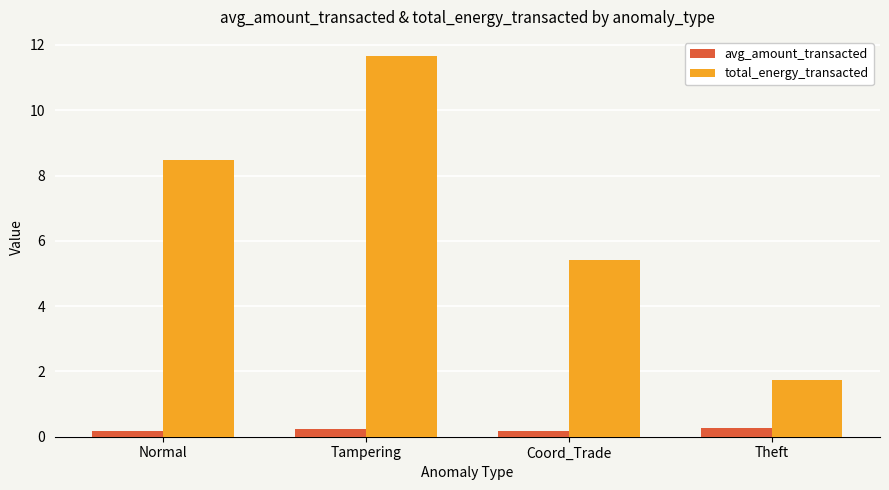

What value does the total_energy_transacted series have at Coord_Trade?

5.4